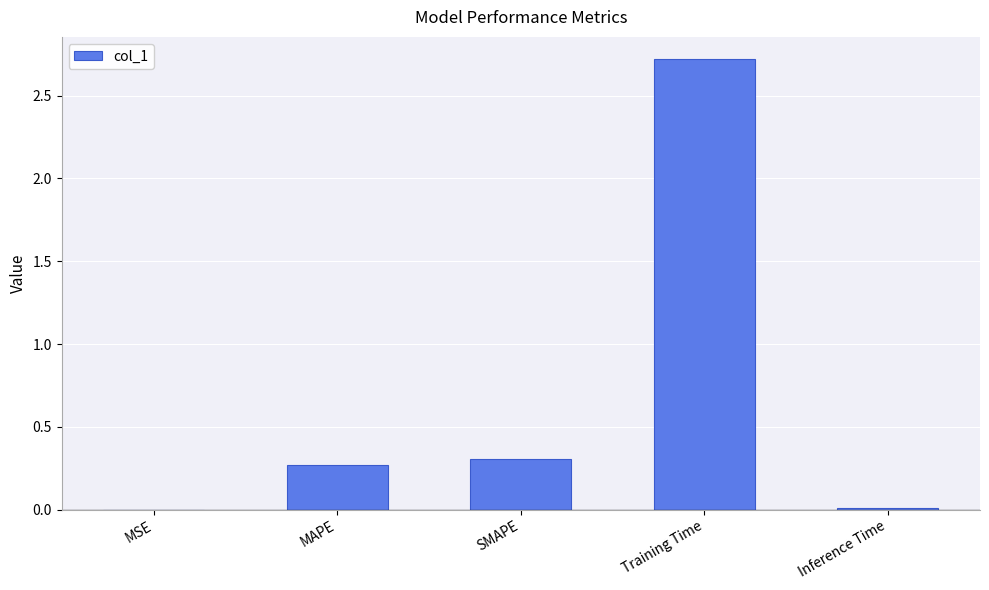

What is the sum of all values?

3.3